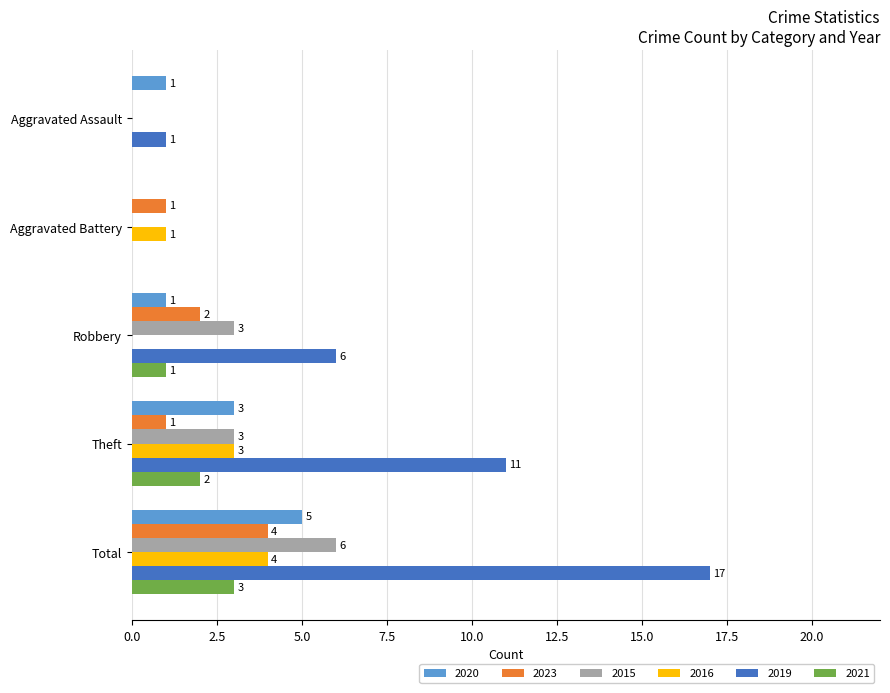

Is the value of 2015 at Total greater than the value of 2021 at Aggravated Battery?

Yes